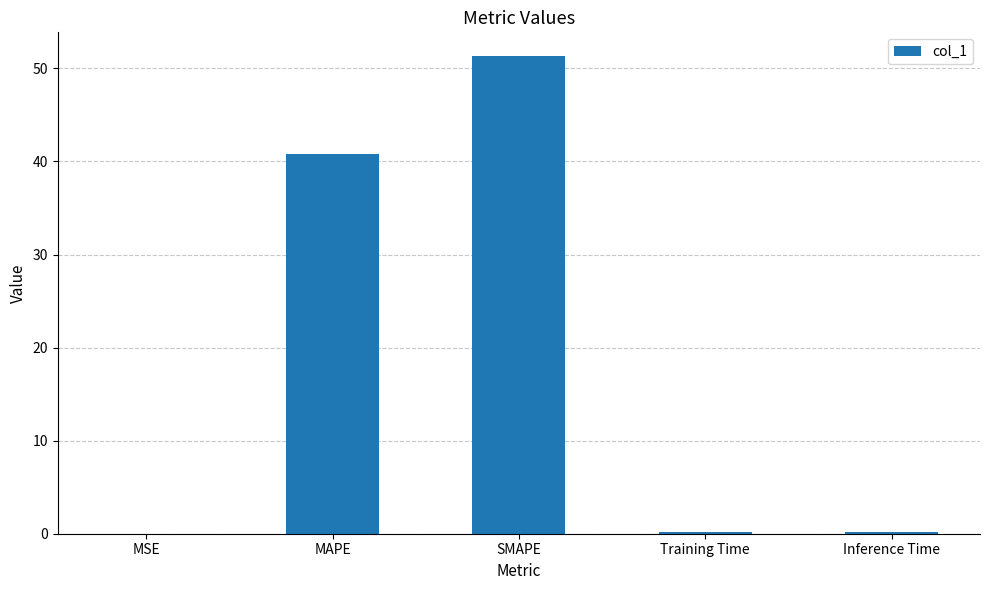

What is the approximate value at MAPE?

40.8